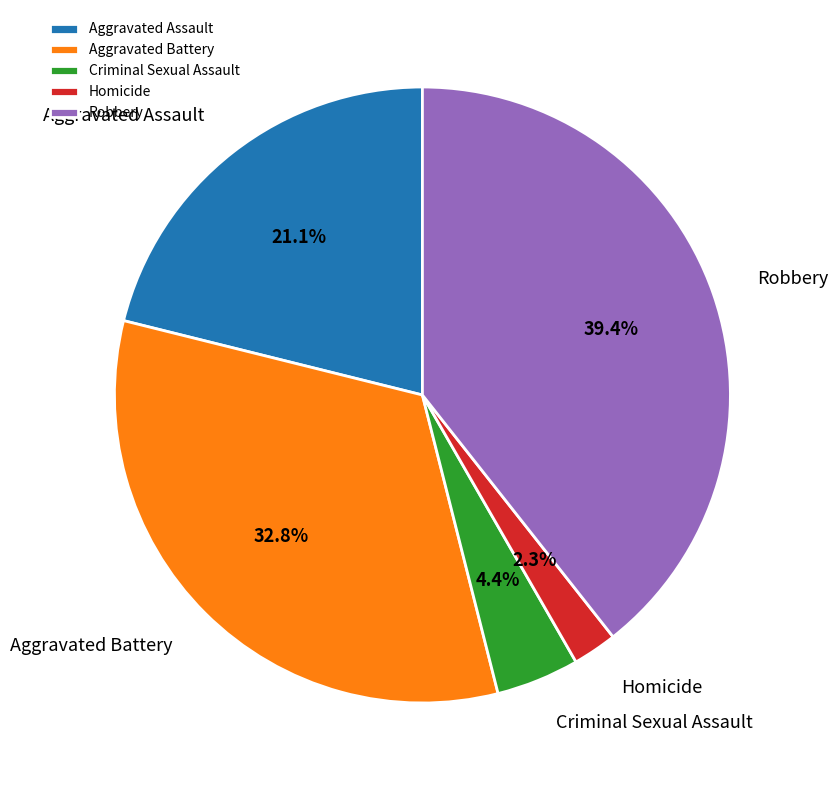

Is it true that Robbery is 39% of the pie?

True